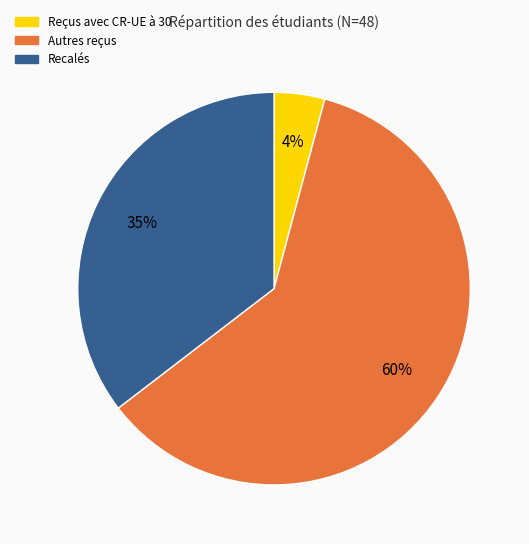

Is it true that Autres reçus is 75% of the pie?

False